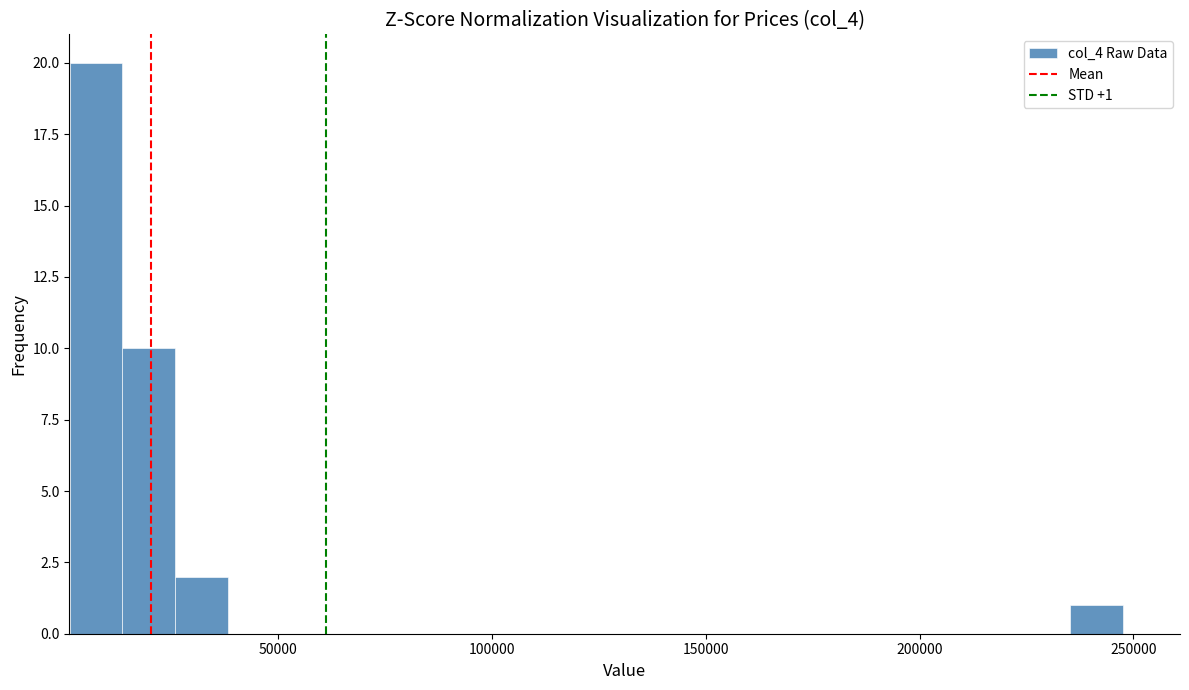

Around what value on the x-axis is the tallest bar? Give the approximate position of its centre, as read against the axis.

5000